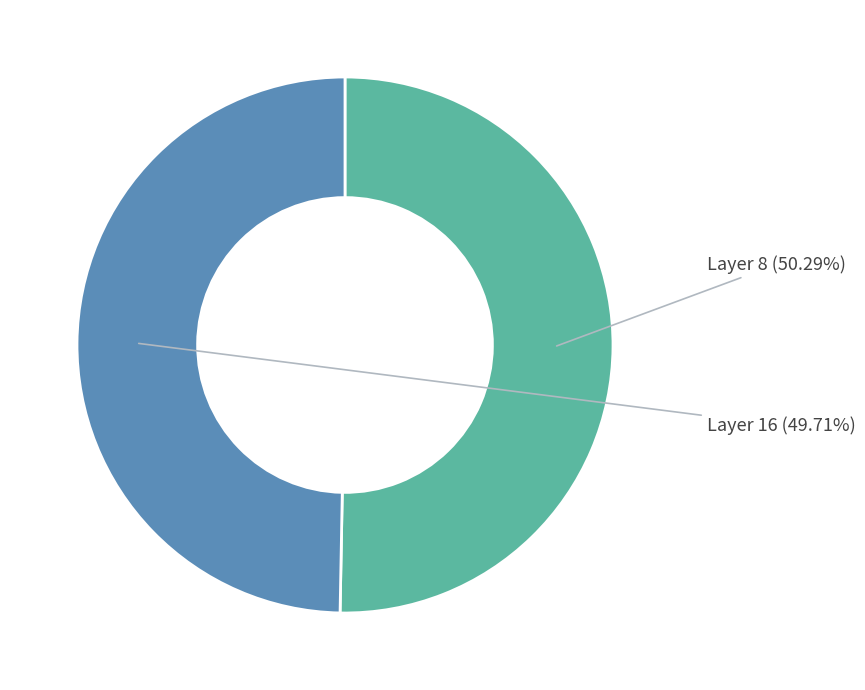

Which category has the smallest portion of the pie?

Layer 16